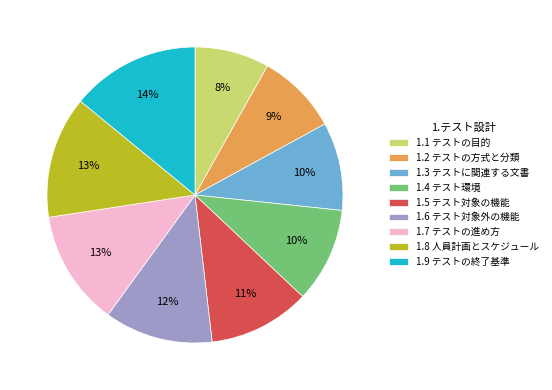

To the nearest percent, what is the average slice percentage?

11%